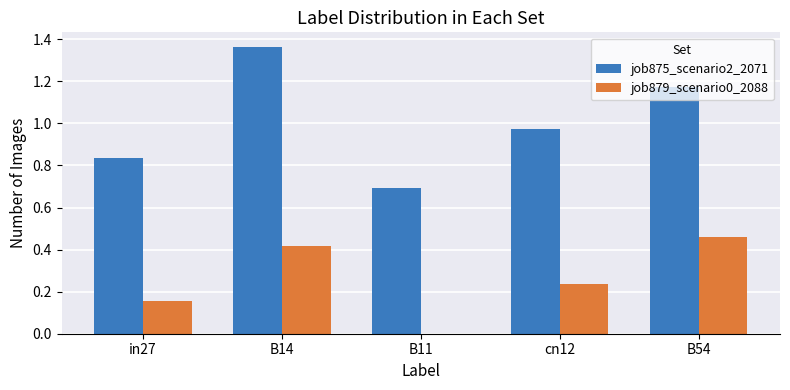

The job875_scenario2_2071 series shows 0.2 at in27. True or false?

False